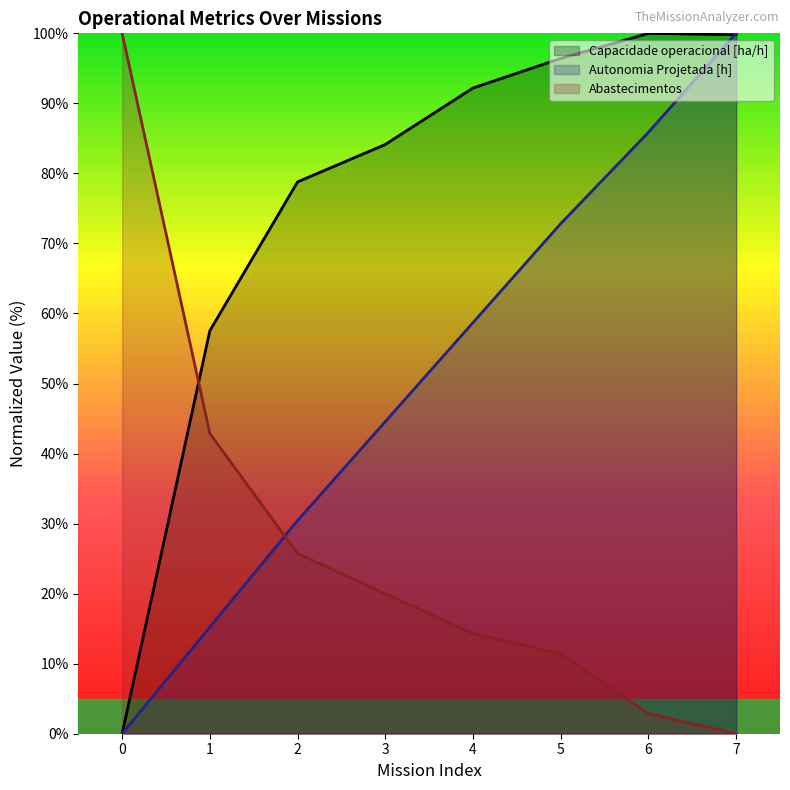

How many values in the Autonomia Projetada [h] series are below 58?

4